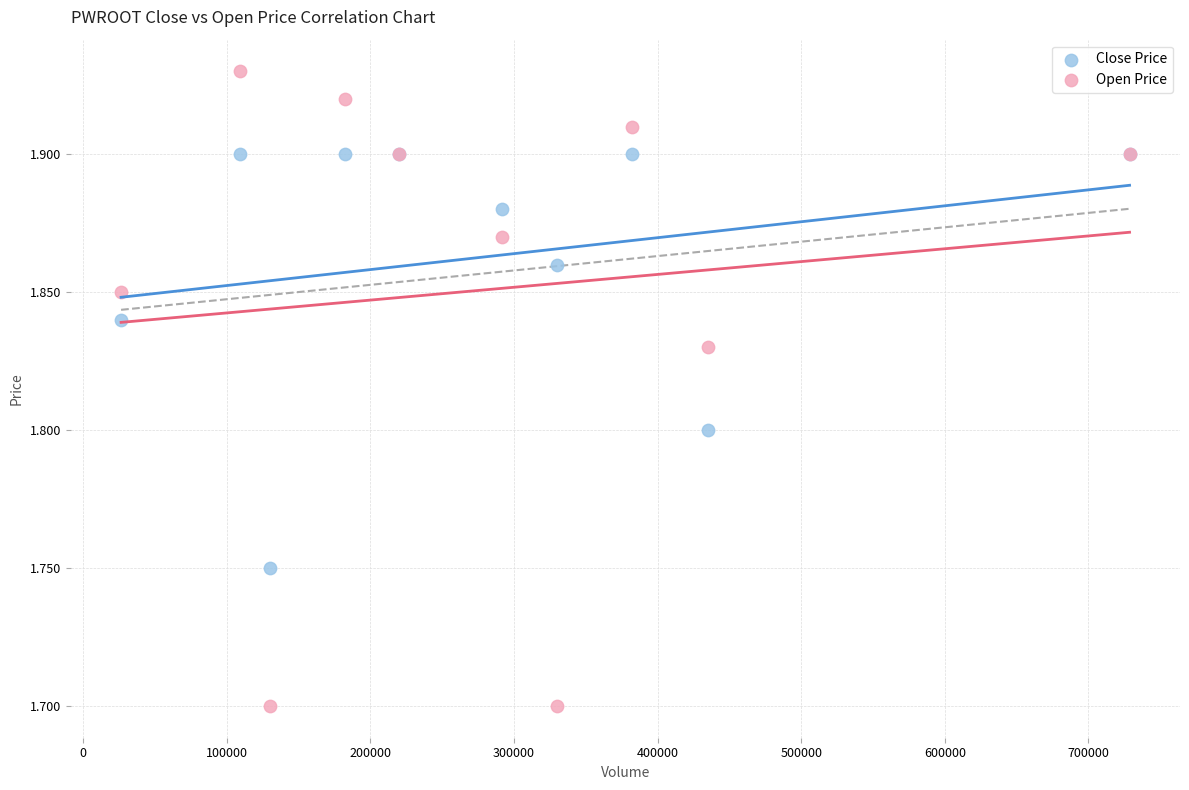

What are all the series names shown in the legend?

Close Price, Open Price